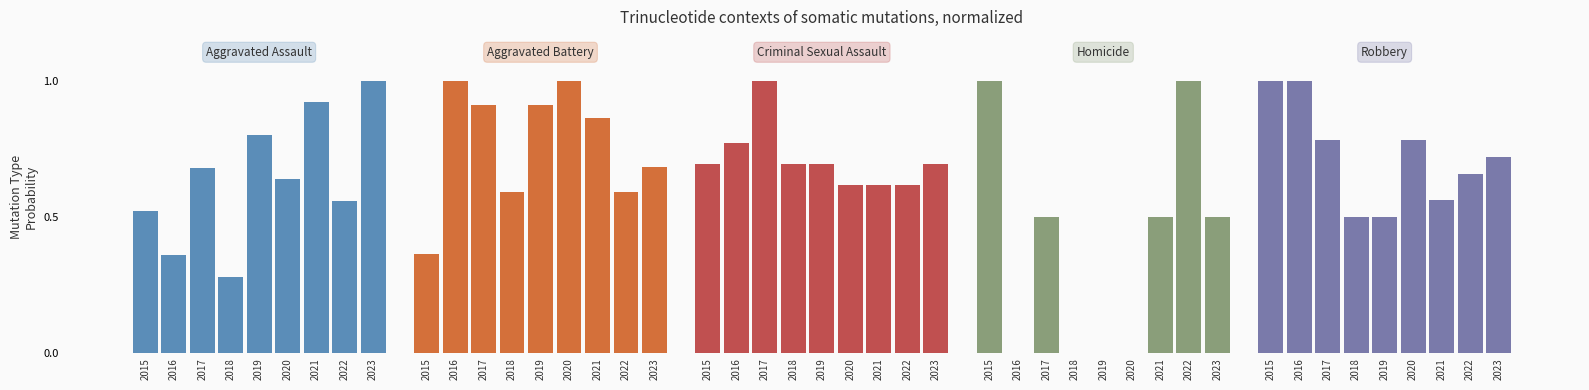

Reading right to left, what are all the values shown in this chart?

Aggravated Assault: 2023=1.0	2022=0.6	2021=0.9	2020=0.6	2019=0.8	2018=0.3	2017=0.7	2016=0.4	2015=0.5
Aggravated Battery: 2023=0.7	2022=0.6	2021=0.9	2020=1.0	2019=0.9	2018=0.6	2017=0.9	2016=1.0	2015=0.4
Criminal Sexual Assault: 2023=0.7	2022=0.6	2021=0.6	2020=0.6	2019=0.7	2018=0.7	2017=1.0	2016=0.8	2015=0.7
Homicide: 2023=0.5	2022=1.0	2021=0.5	2020=0.0	2019=0.0	2018=0.0	2017=0.5	2016=0.0	2015=1.0
Robbery: 2023=0.7	2022=0.7	2021=0.6	2020=0.8	2019=0.5	2018=0.5	2017=0.8	2016=1.0	2015=1.0